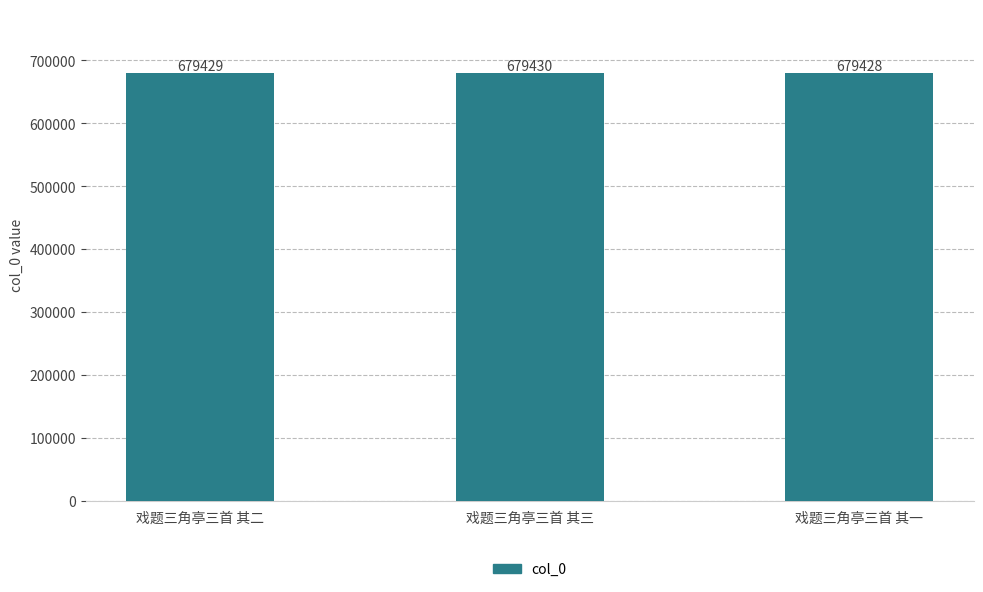

Reading left to right, extract all data points from this chart.

679429	679430	679428